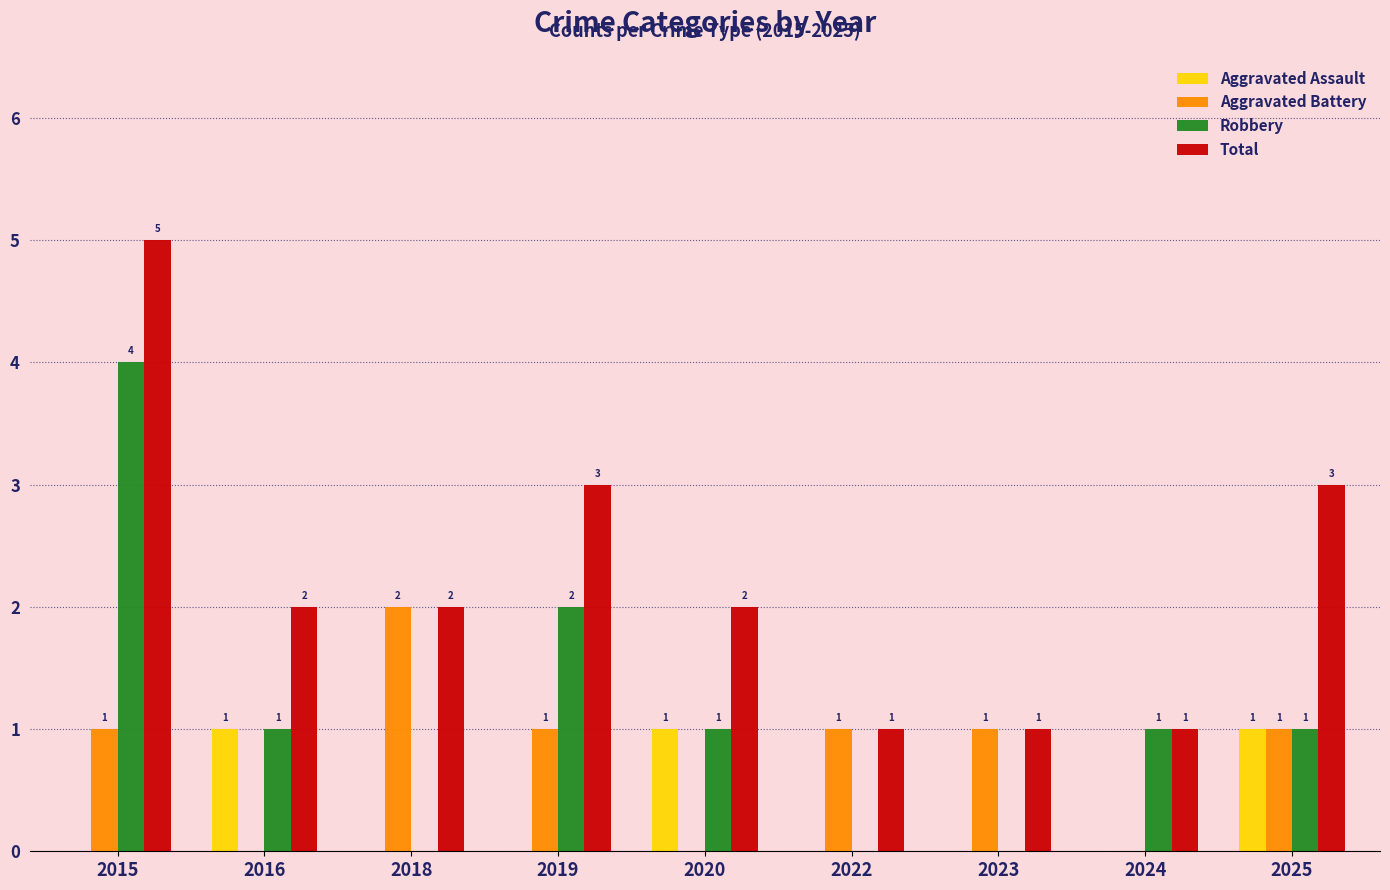

What are all the series names shown in the legend?

Aggravated Assault, Aggravated Battery, Robbery, Total